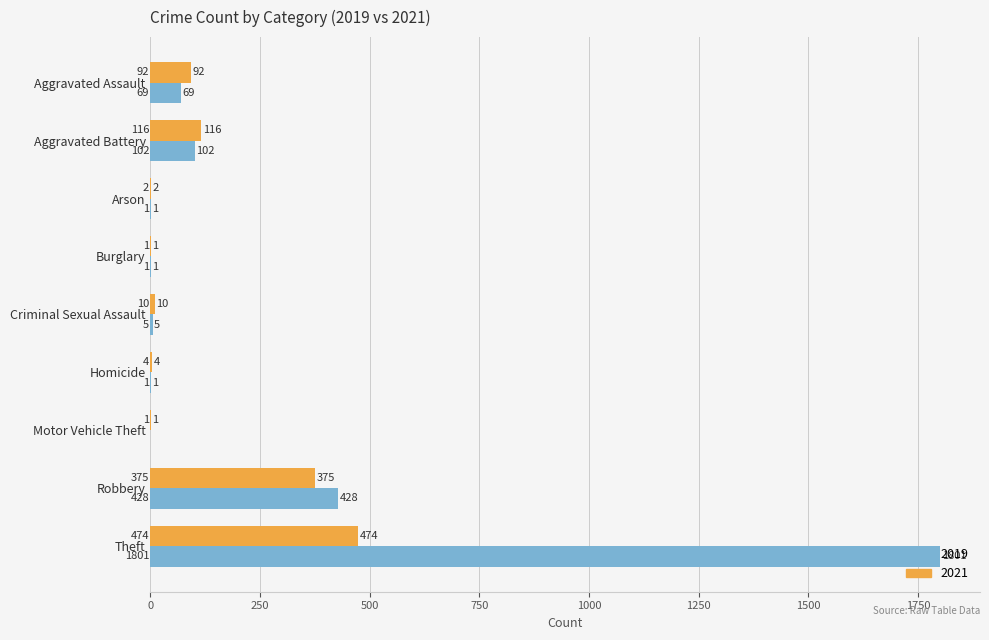

How many positive values does the 2019 series have?

8